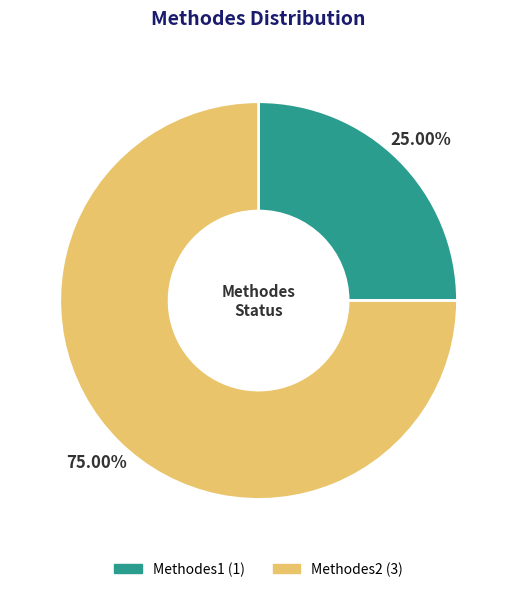

How many slices are in this pie chart?

2